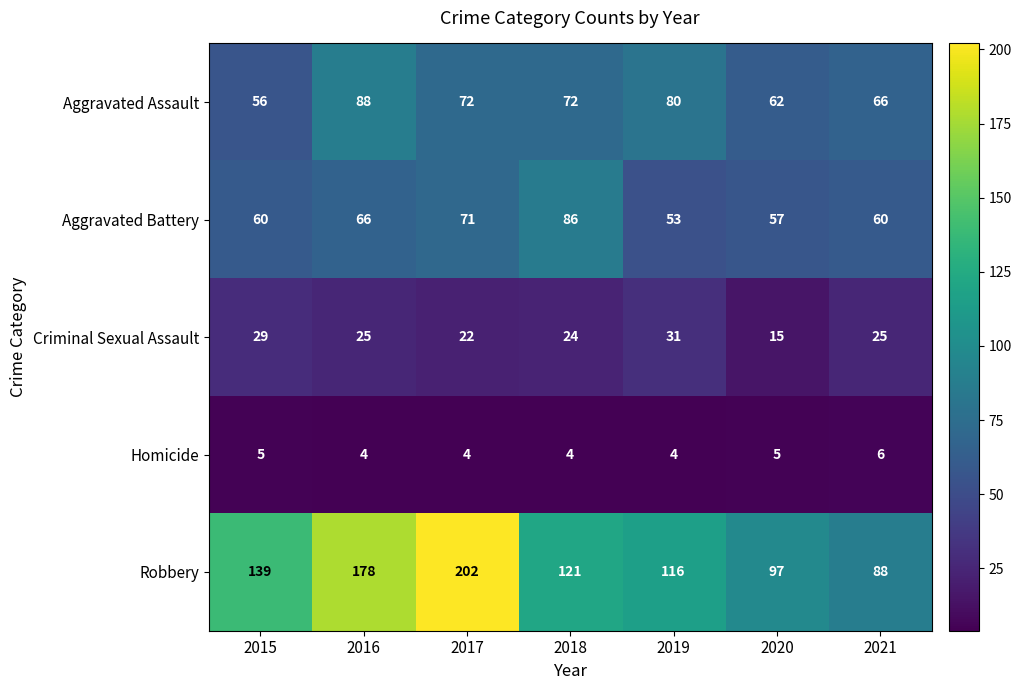

Read the Criminal Sexual Assault value at 2015, to the nearest 10.

30